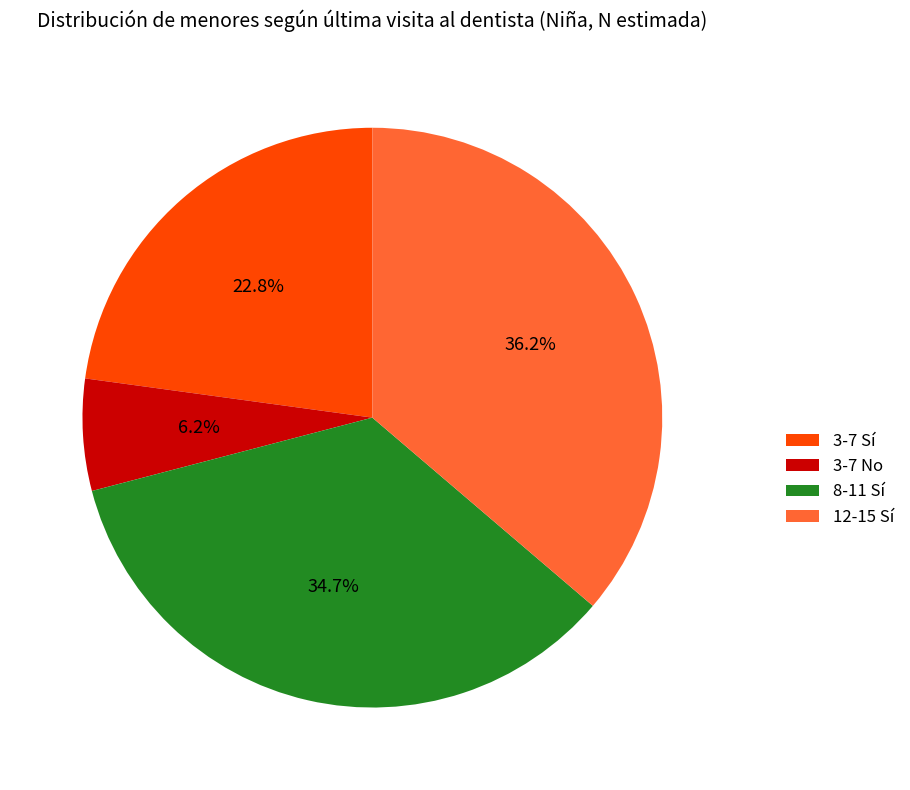

Which has a higher value, 8-11 Sí or 12-15 Sí?

12-15 Sí